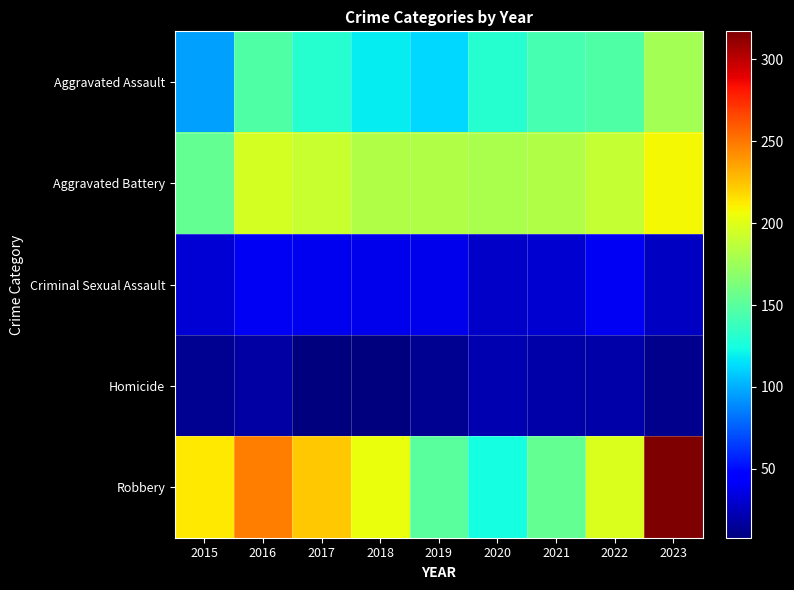

What is the maximum value shown in the chart?

317